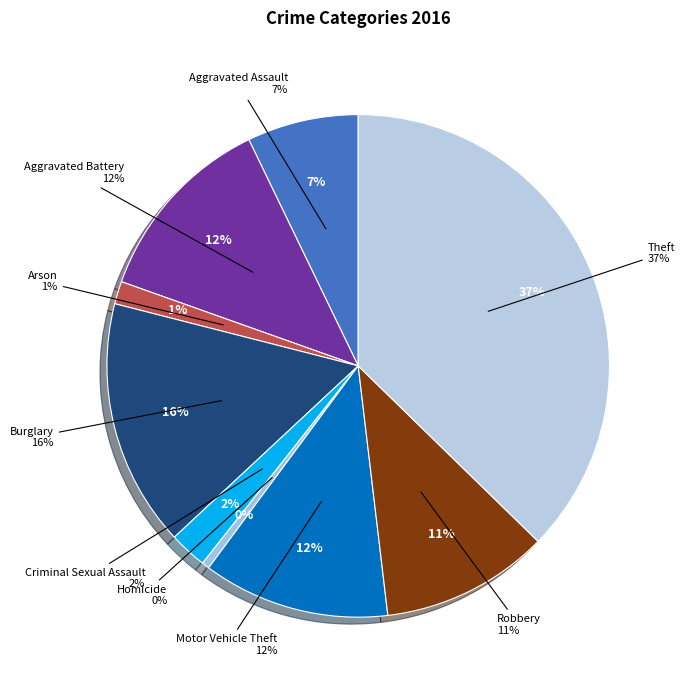

True or false: Aggravated Battery accounts for 22% of the total.

False